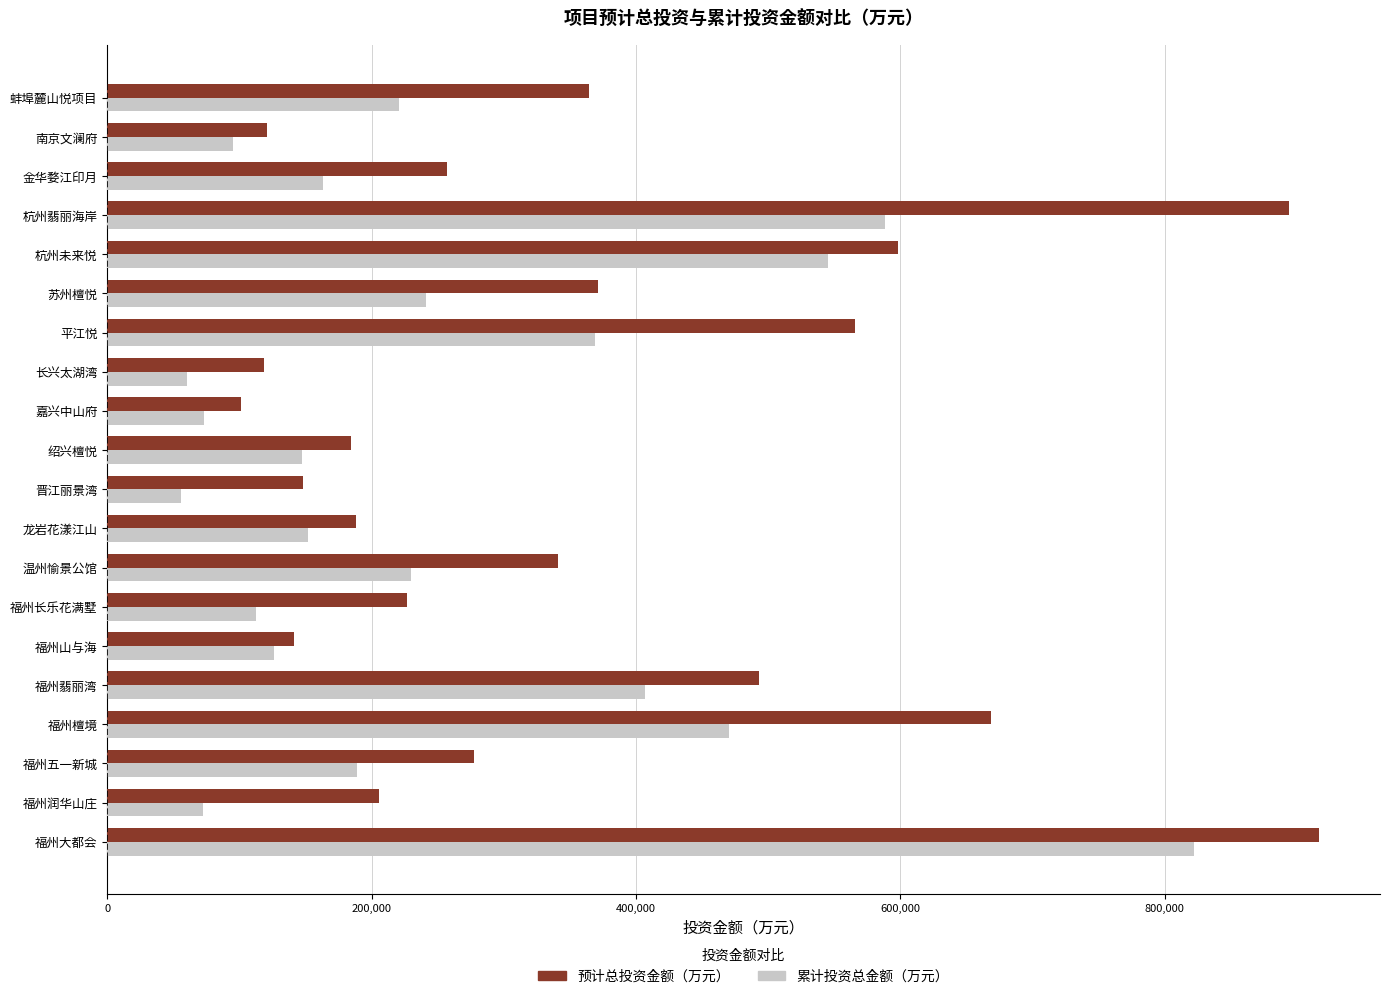

What are all the series names shown in the legend?

预计总投资金额（万元）, 累计投资总金额（万元）